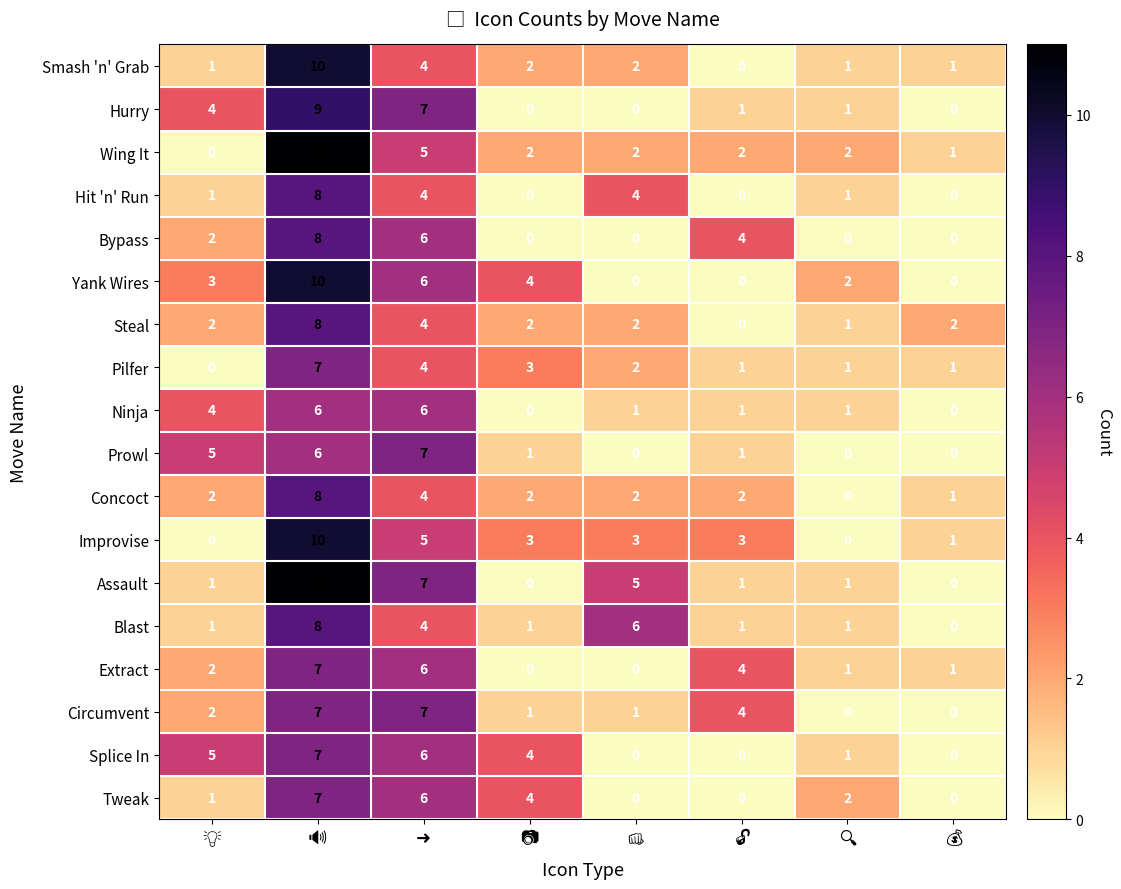

What is the difference between the maximum and second lowest values in the Tweak series?

7